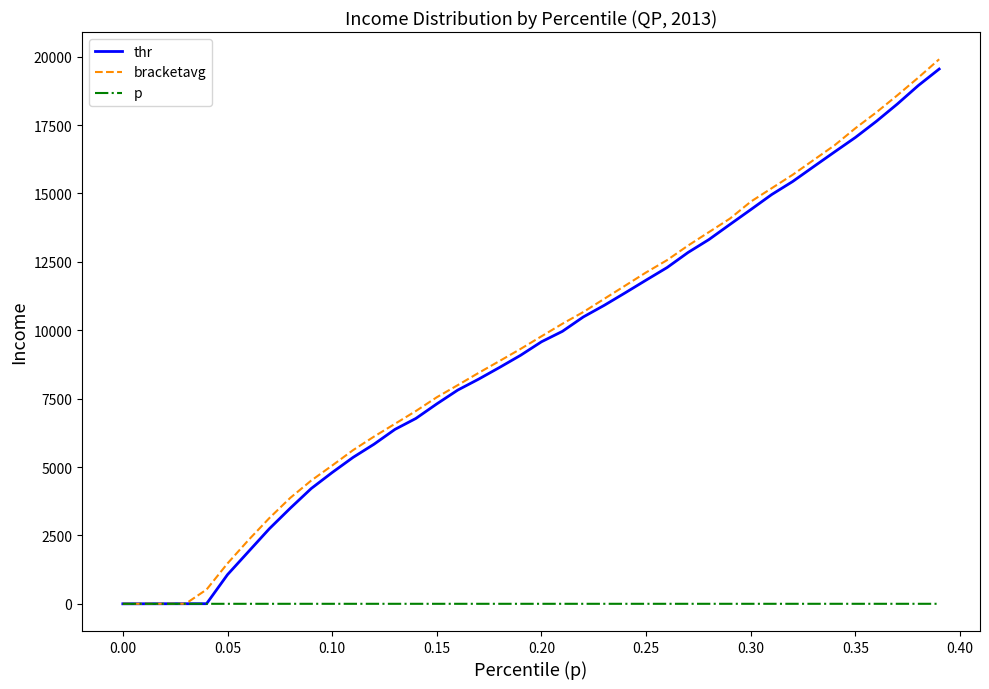

What is the average value of the thr series?

9221.4